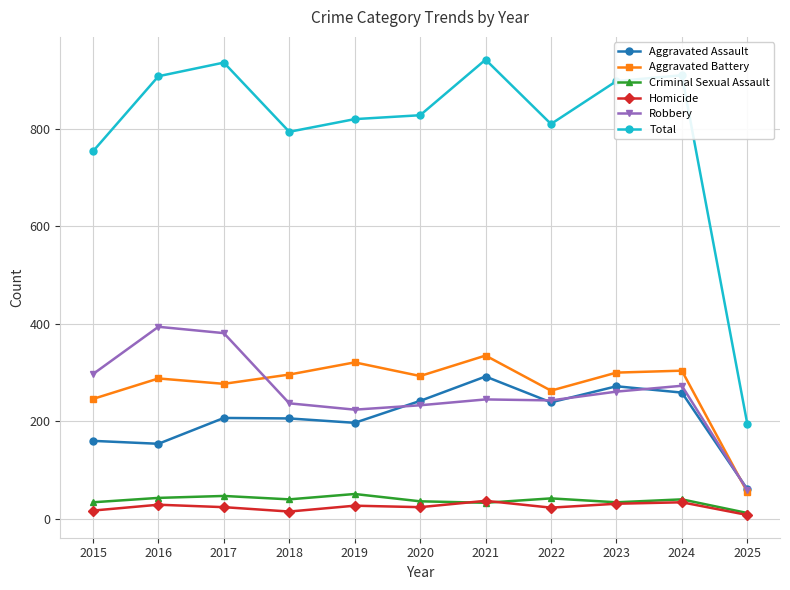

What is the difference between the highest and lowest values at 2023?

867